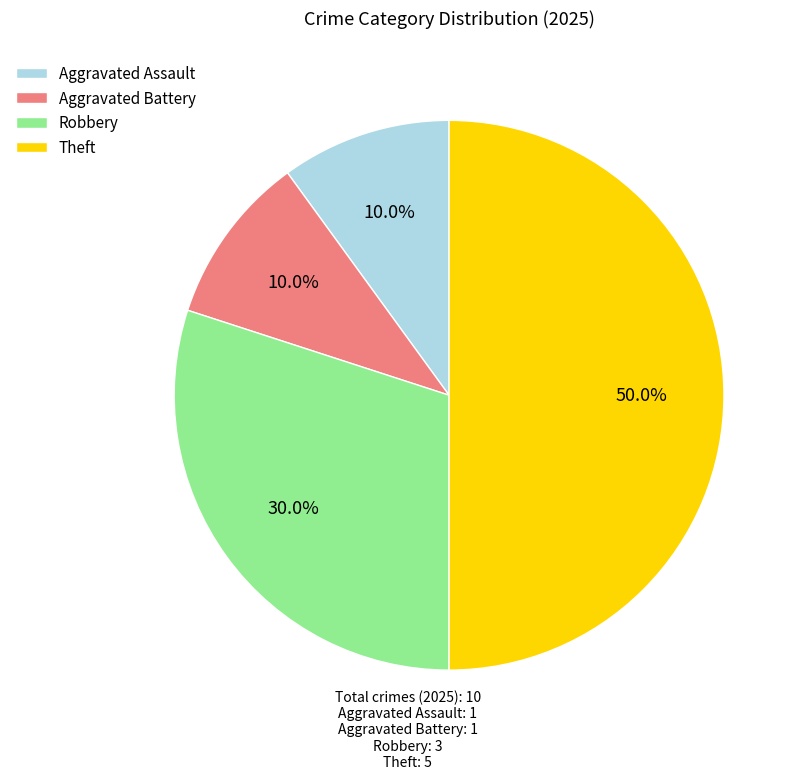

Is the sum of Robbery and Aggravated Battery greater than half?

No